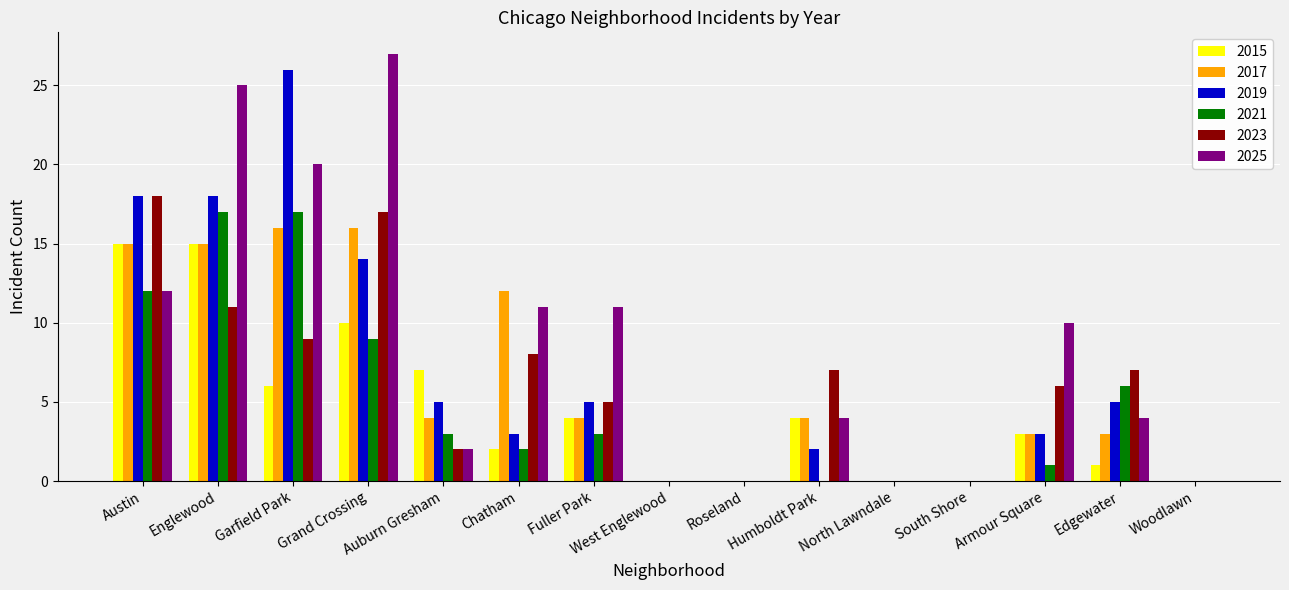

What is the total value across all series at Fuller Park?

32